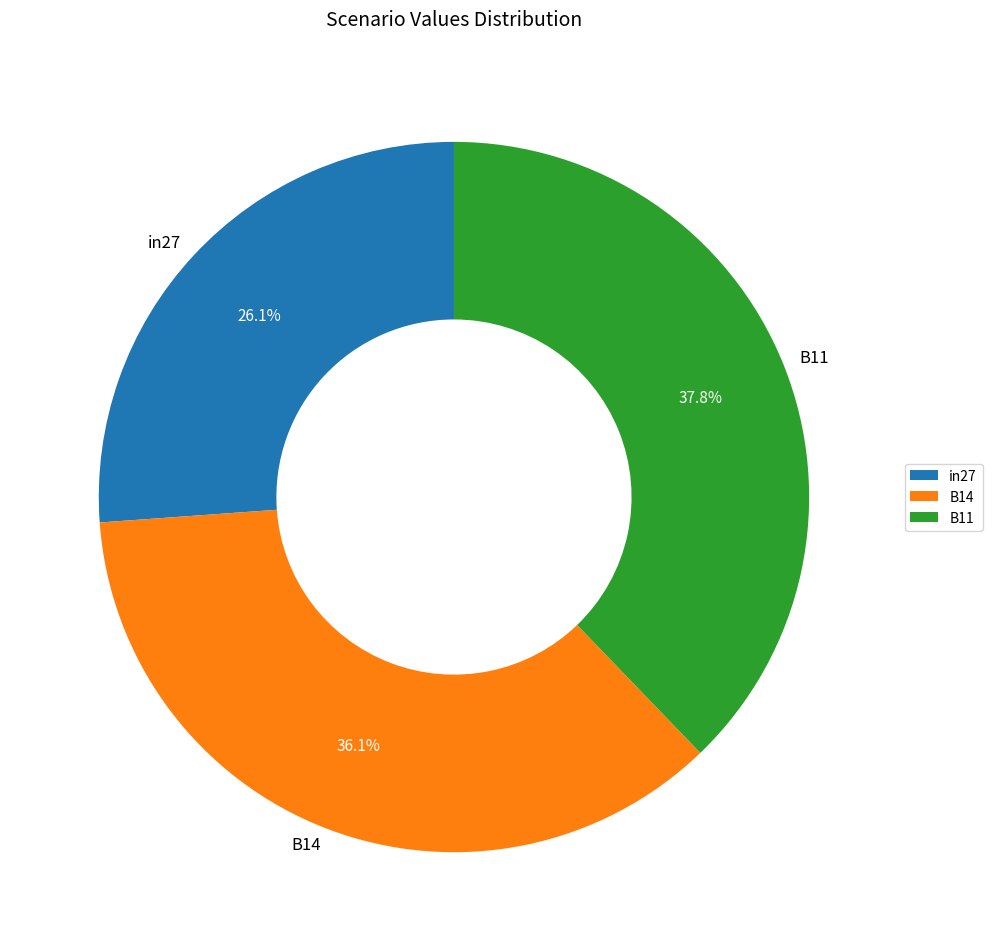

Does any single category account for the majority?

No